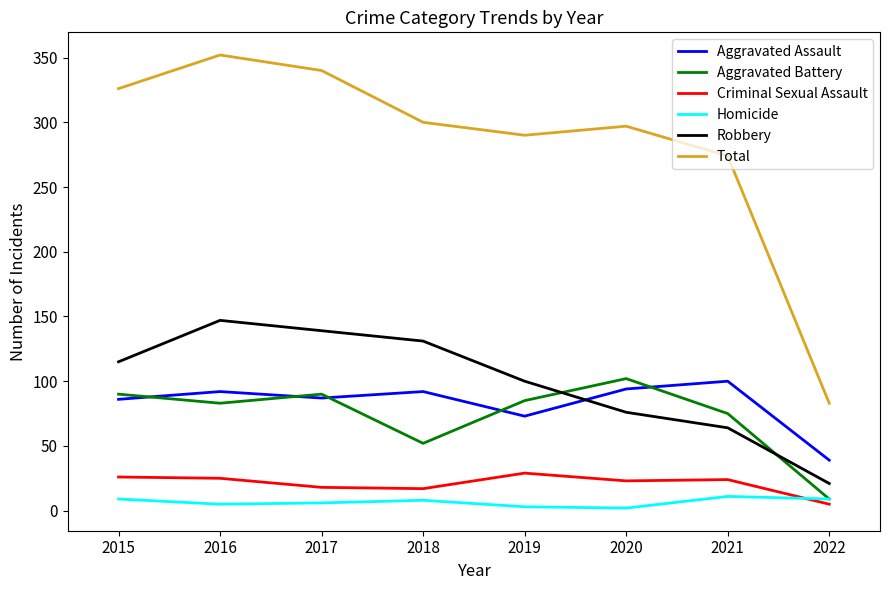

At which label is Aggravated Assault closest to 69?

2019